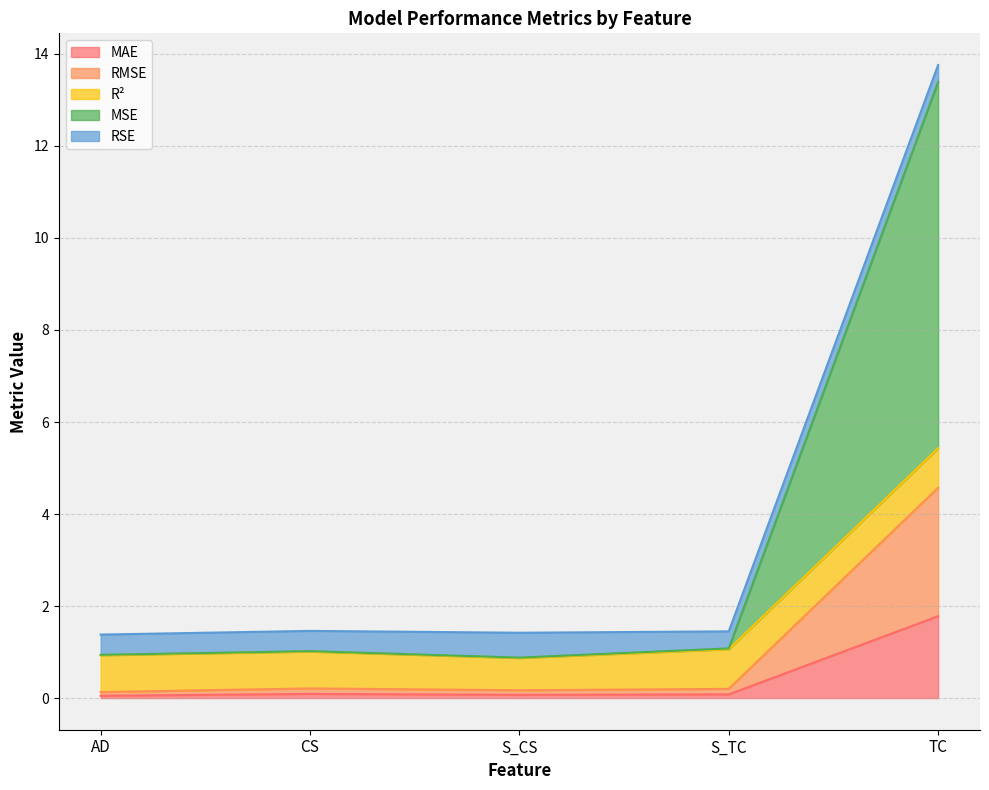

What is the greatest value displayed?

13.8